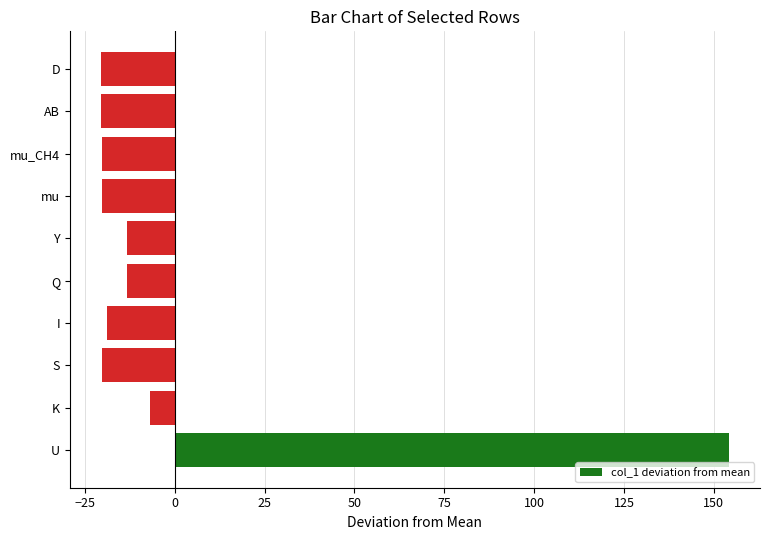

Is it true that the value at I is -18.9?

True